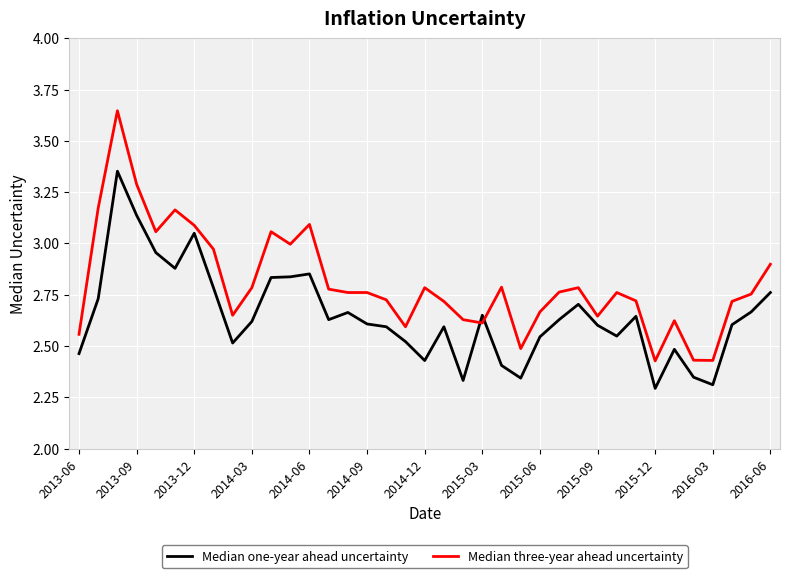

Rank the series by their maximum value, from lowest to highest.

Median one-year ahead uncertainty, Median three-year ahead uncertainty